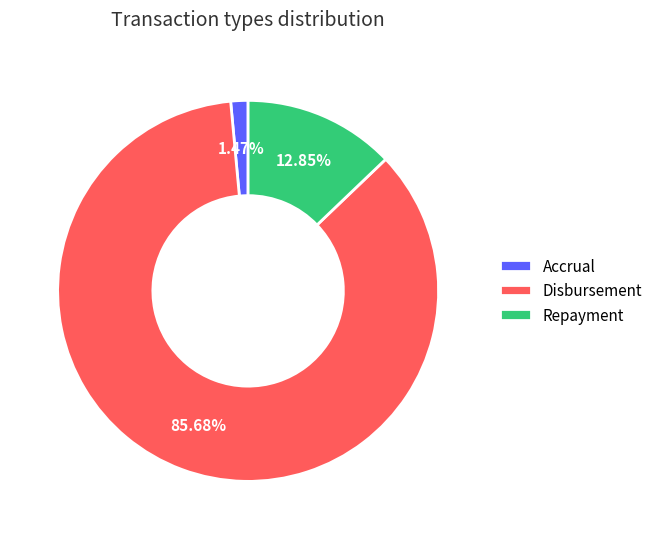

Which category has the biggest portion of the pie?

Disbursement